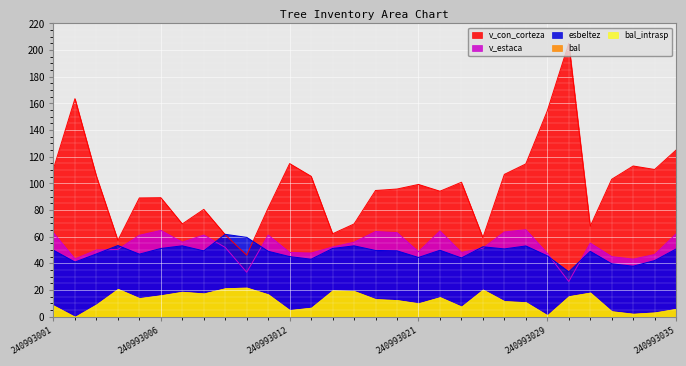

Between 240993001 and 240993026, which is larger?

240993026